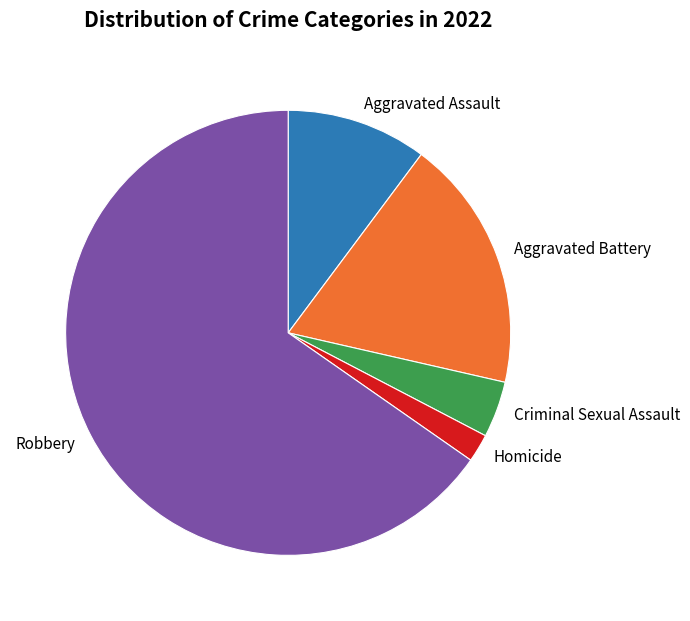

Which category accounts for the majority?

Robbery